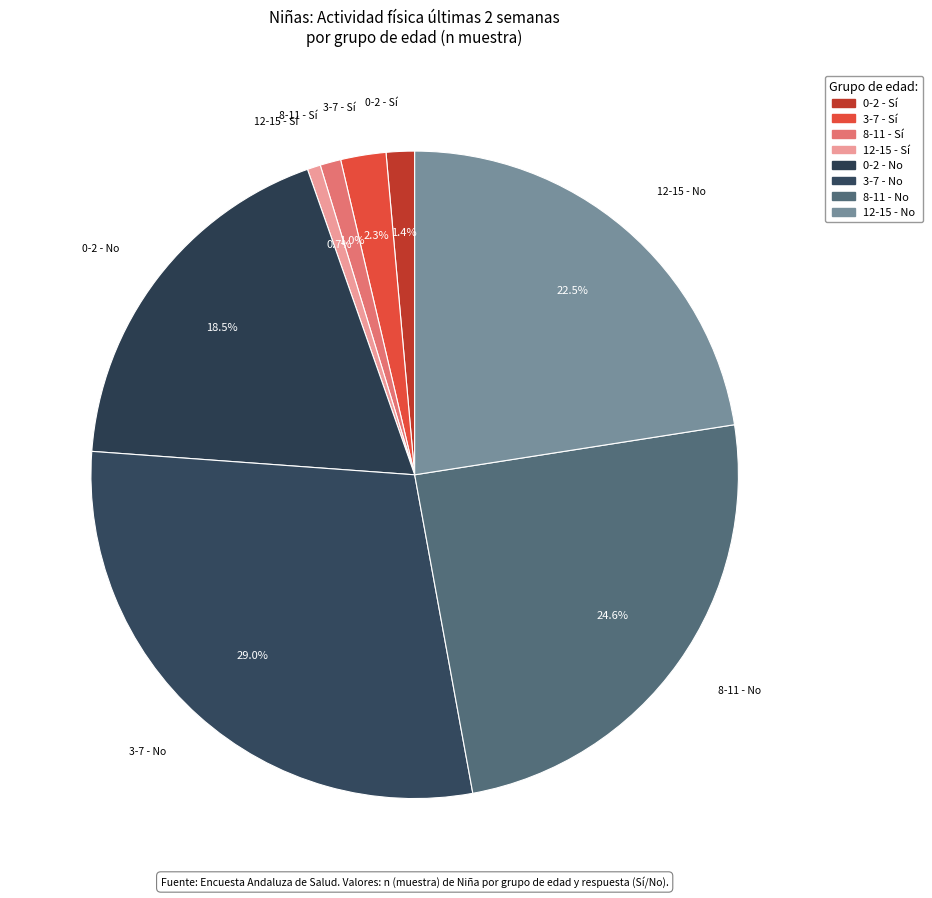

How many slices are in this pie chart?

8